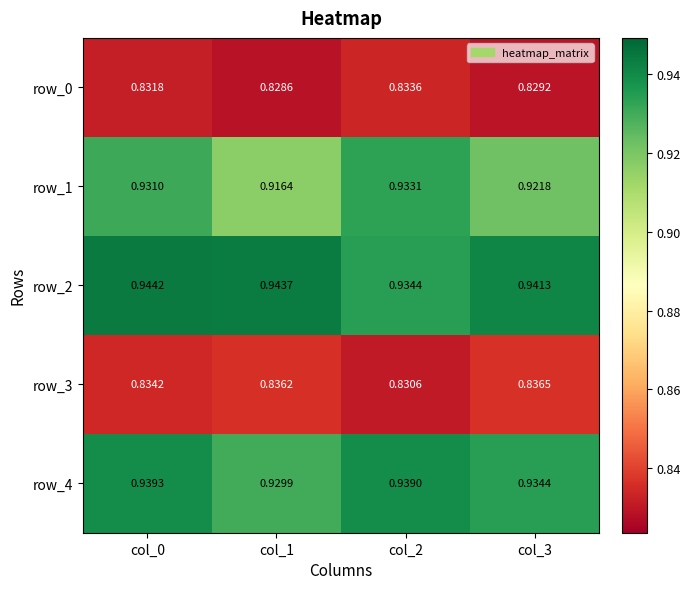

Is the value of row_2 at col_0 greater than the value of row_1 at col_0?

Yes